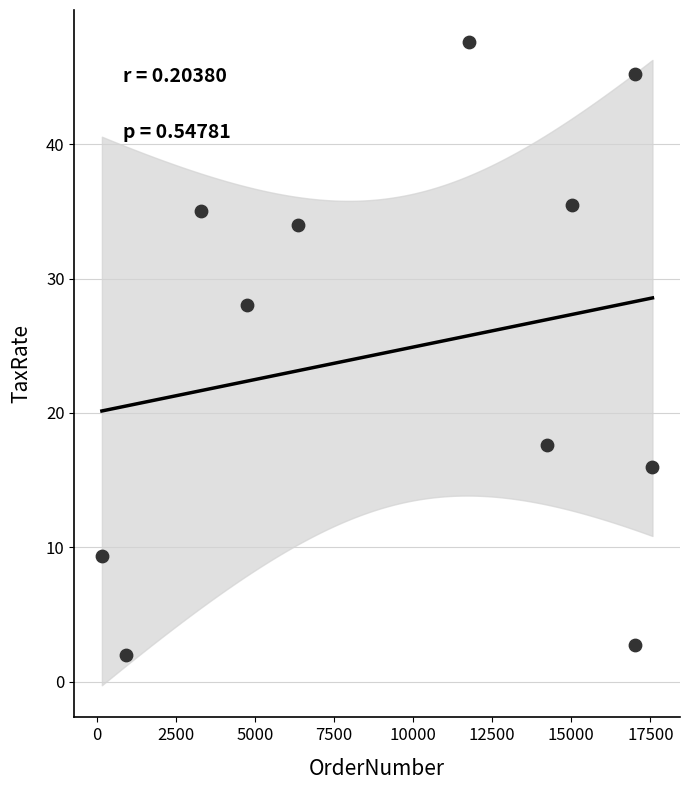

What is the range of X values (max minus min)?

17413.0